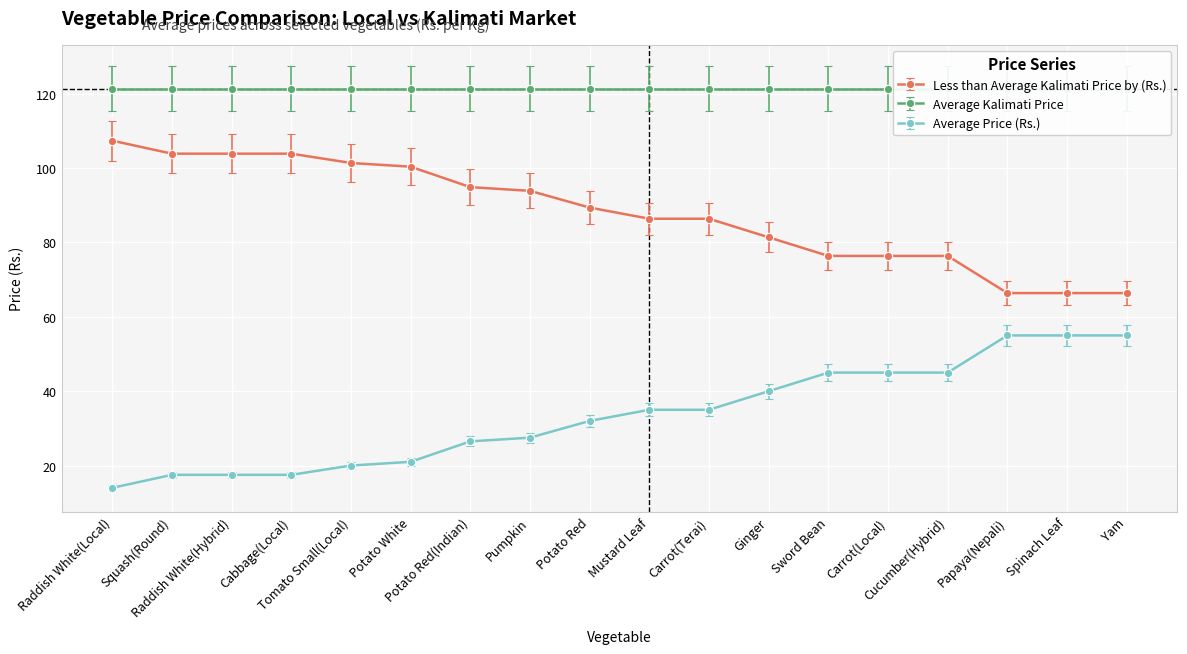

How many data points does each series have?

18